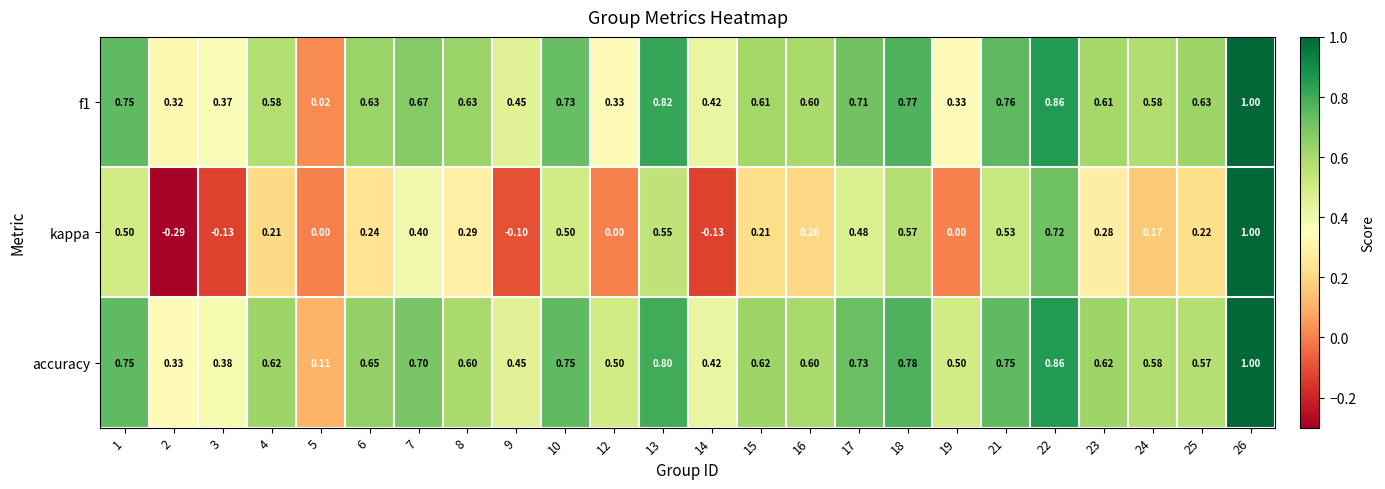

Which label corresponds to the largest value in the chart?

26